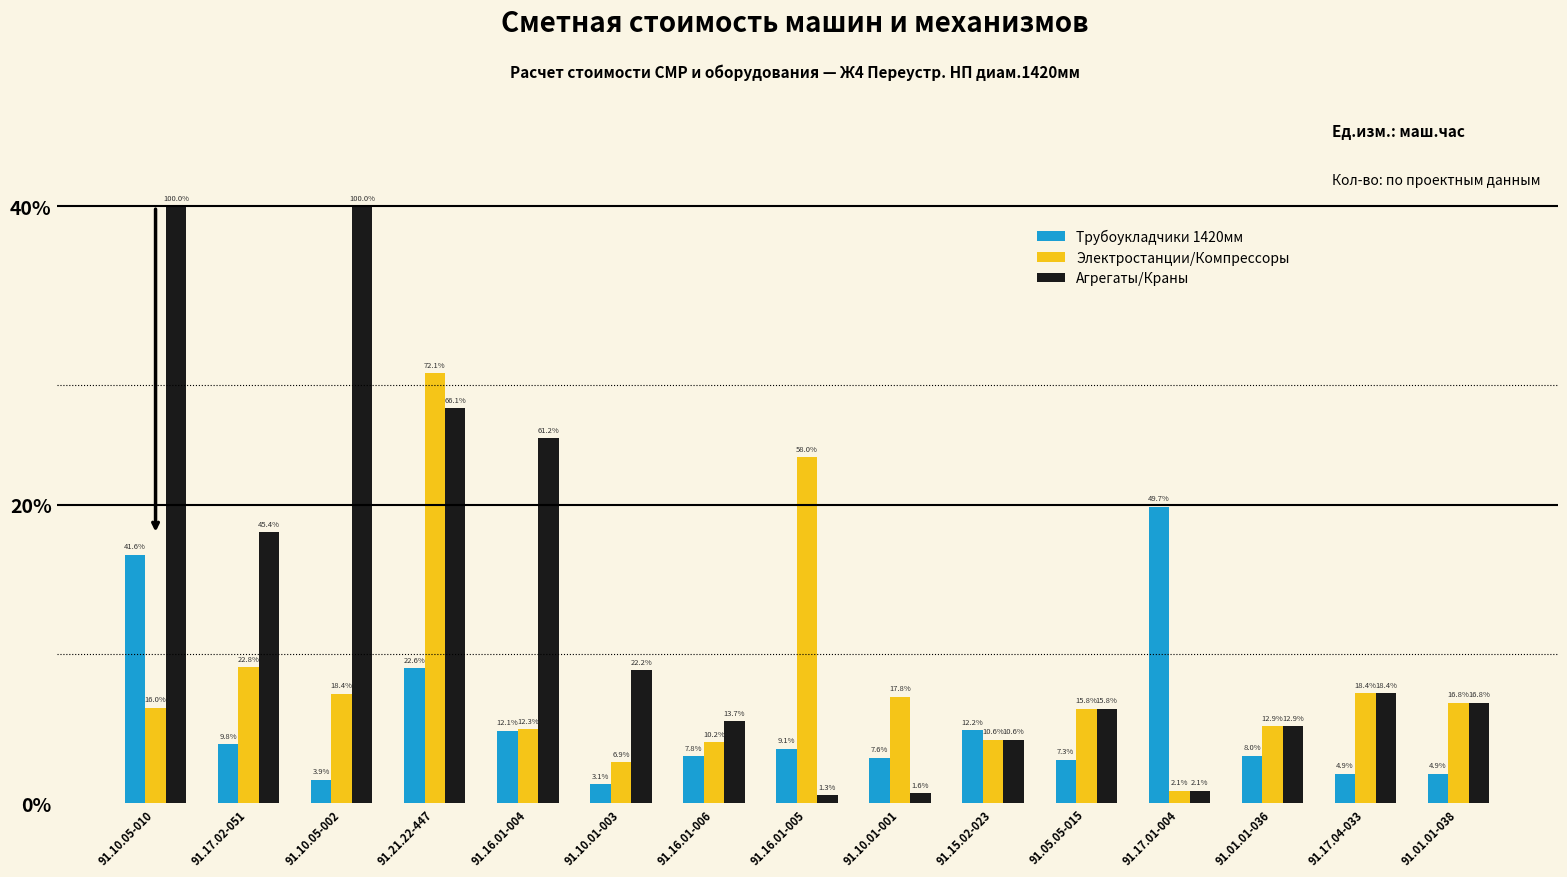

What are all the series names shown in the legend?

Трубоукладчики 1420мм, Электростанции/Компрессоры, Агрегаты/Краны